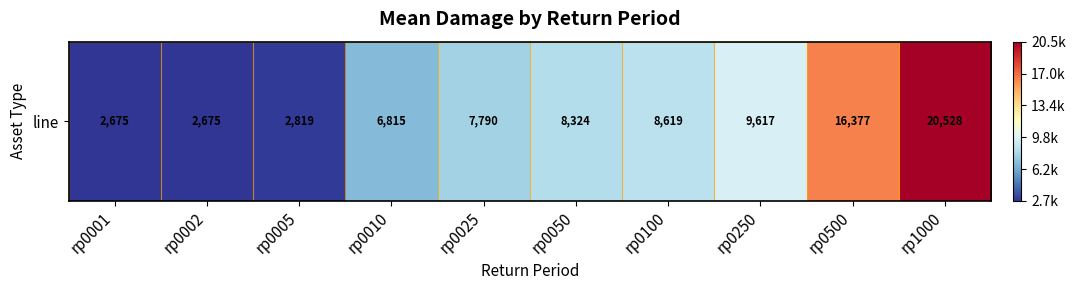

Approximately how many times larger is the value at rp0100 compared to rp0500?

0.5